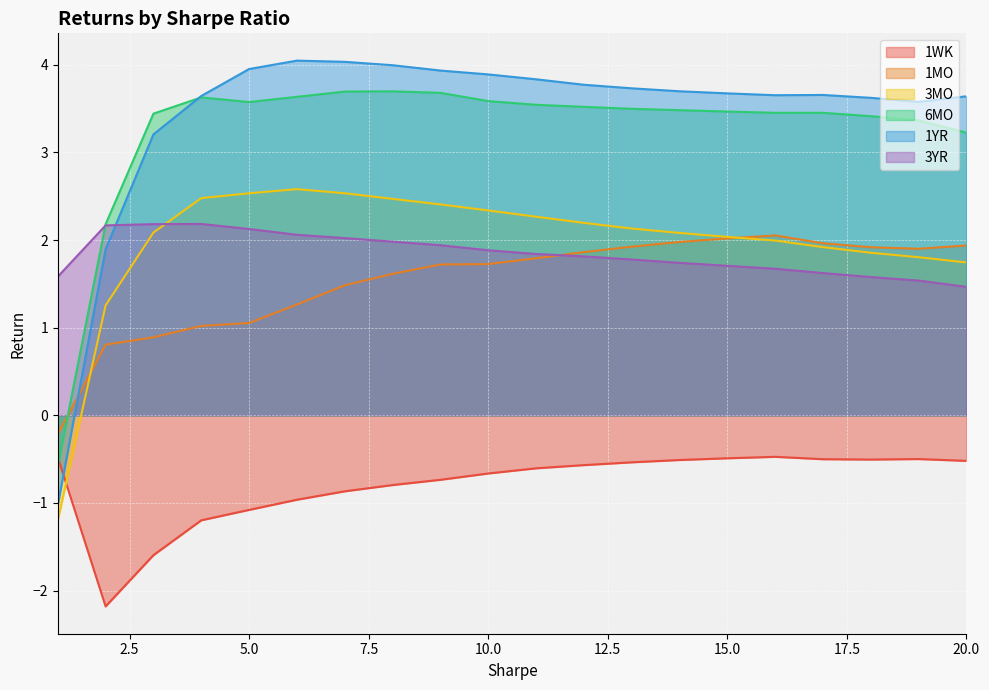

Which label corresponds to the smallest value in the chart?

2